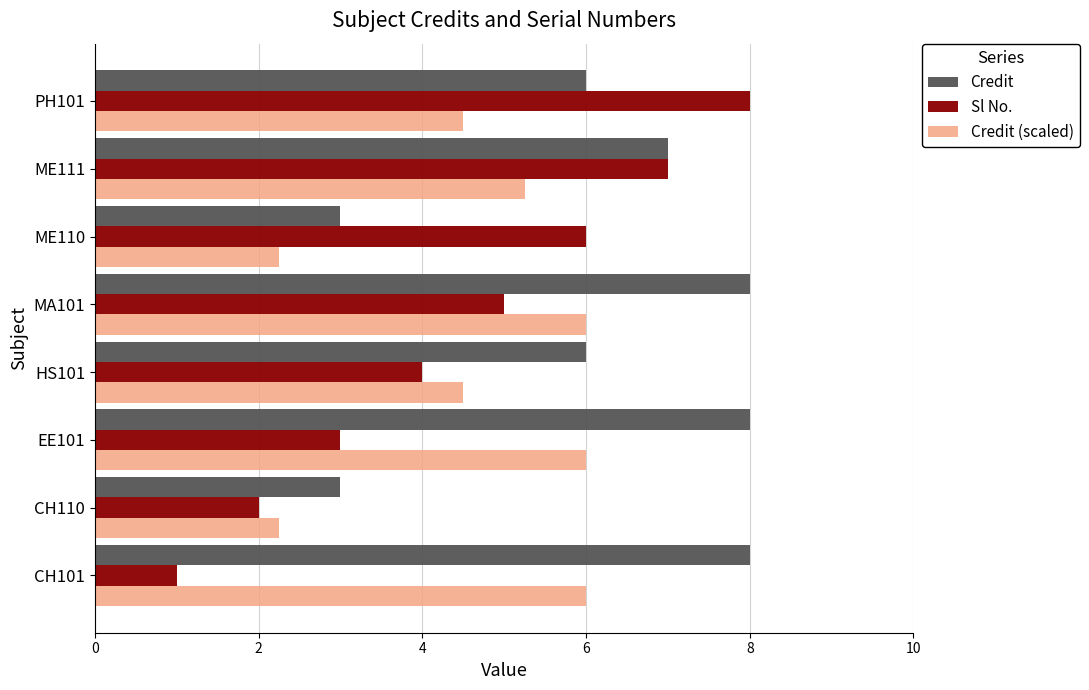

What is the highest value of the Credit series?

8.0